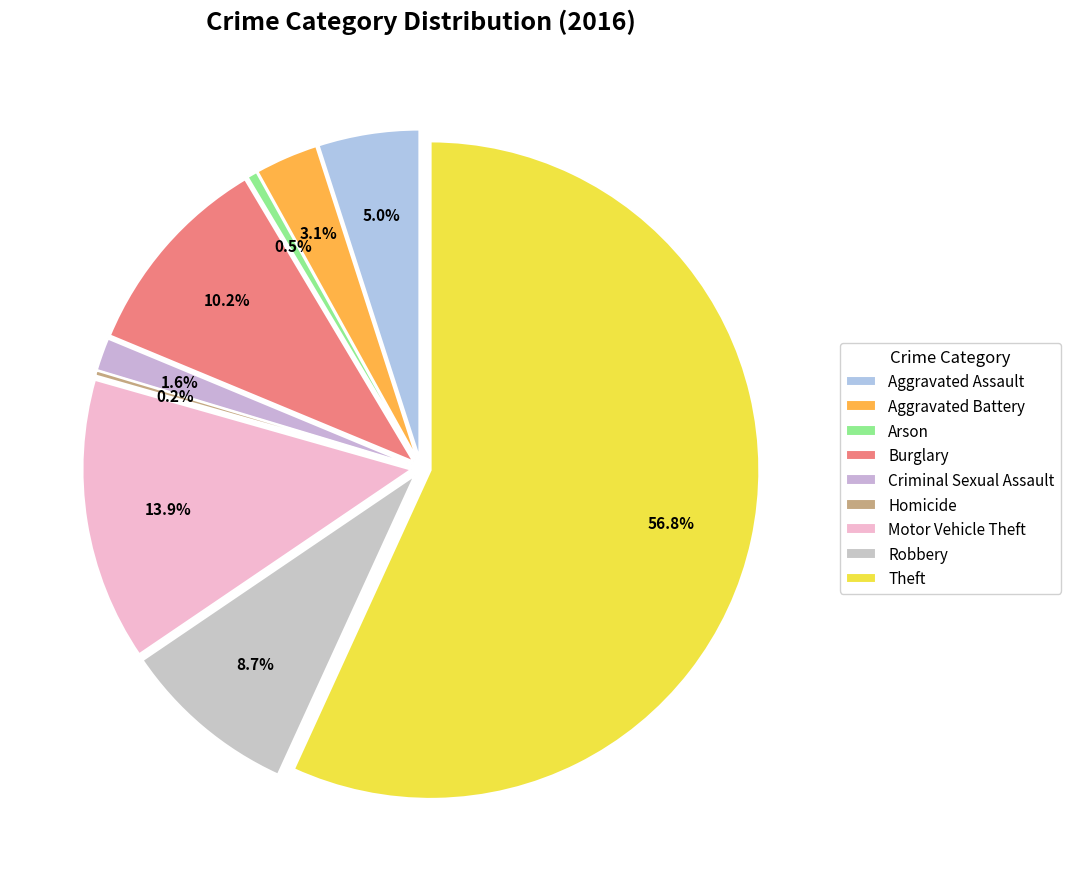

Is the sum of Burglary and Aggravated Battery greater than half?

No